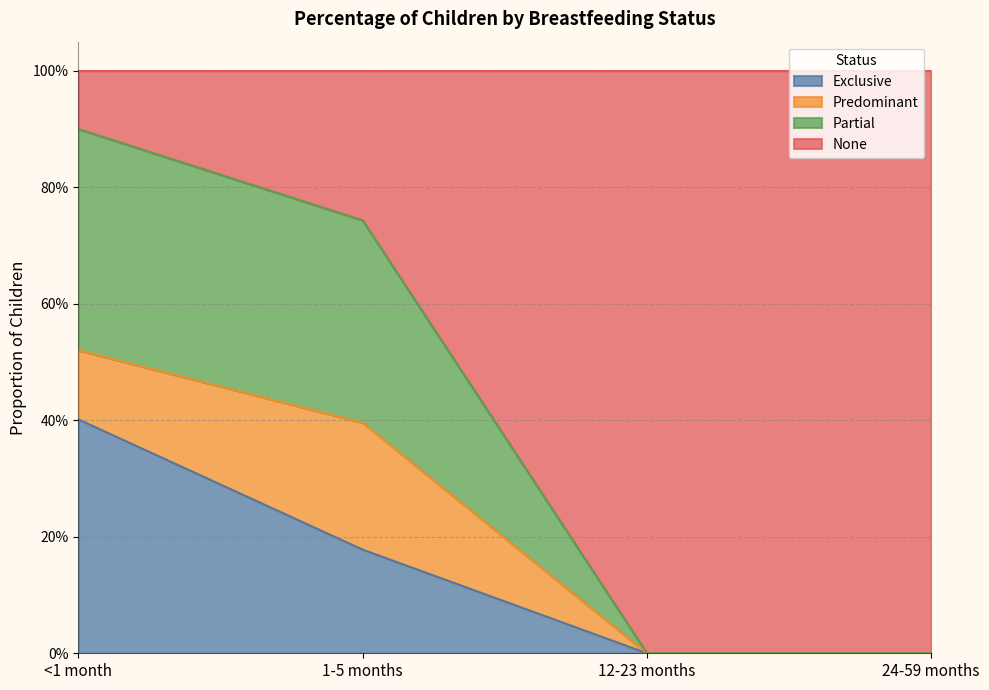

Does the chart display data point markers on the line(s)?

No